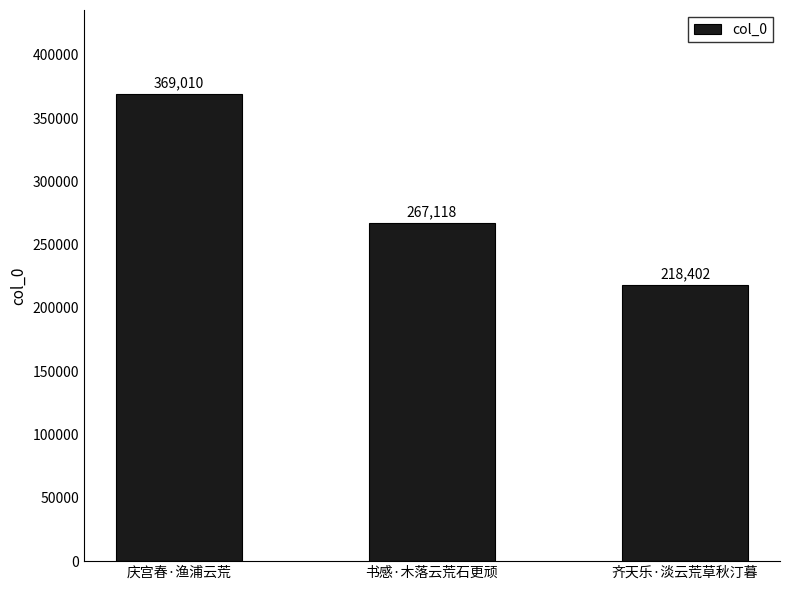

True or false: the data shows 369010 at 庆宫春·渔浦云荒.

True